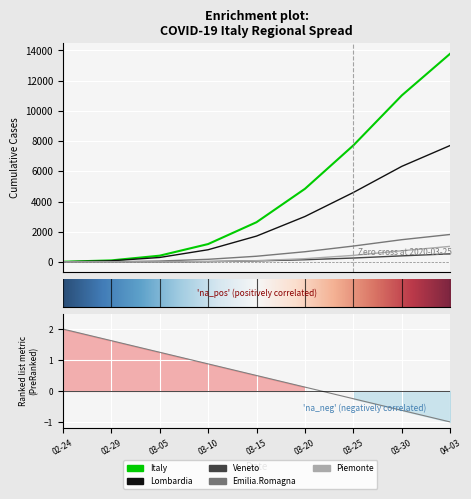

What is the average value of the Veneto series?

165.0